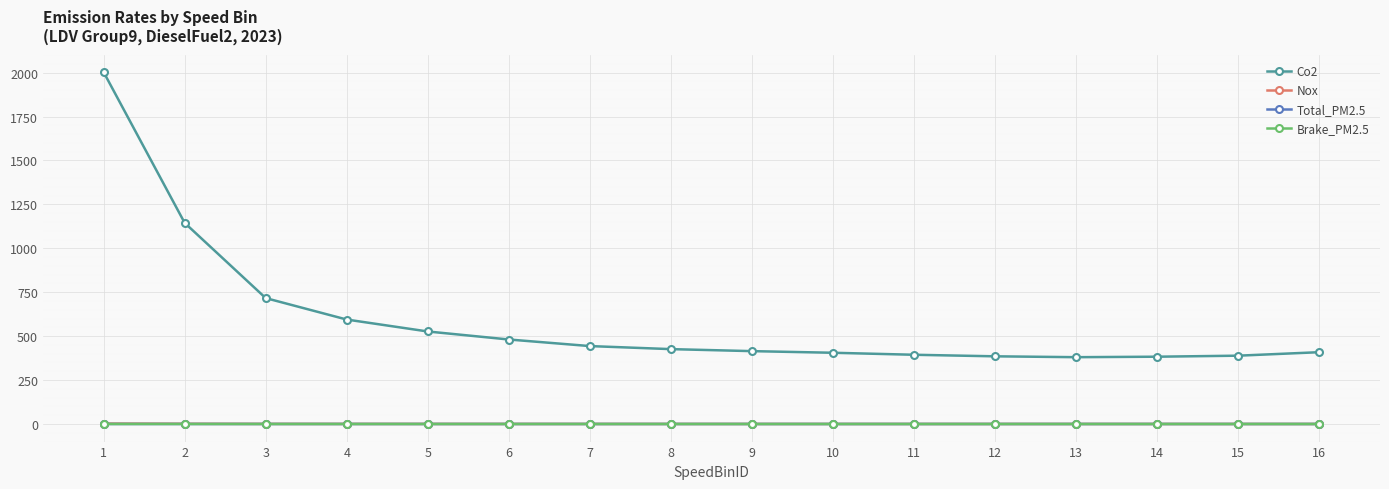

The value of Co2 at 14 is 262.5. True or false?

False